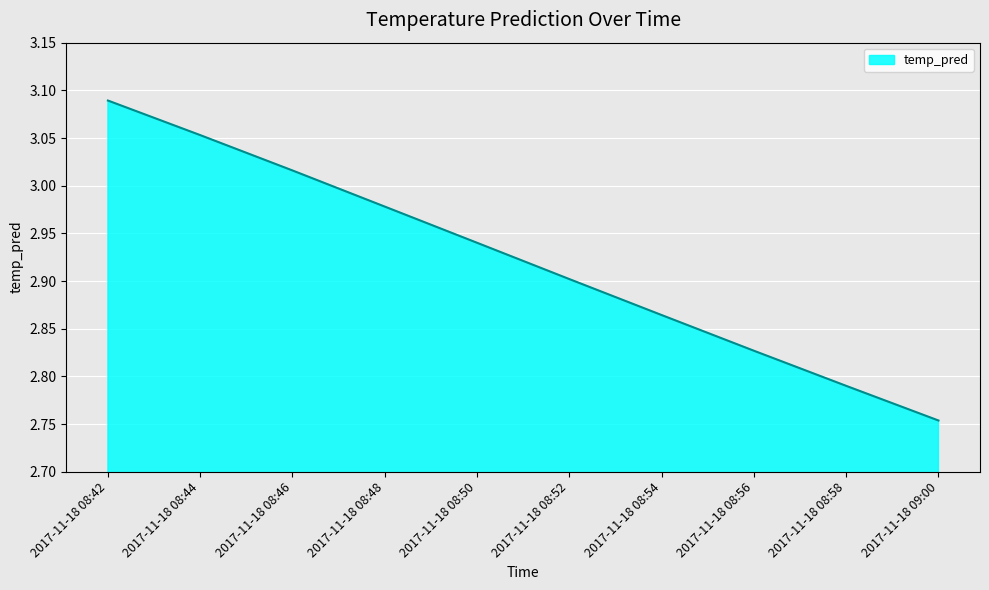

What is the difference between the maximum and minimum values?

0.3